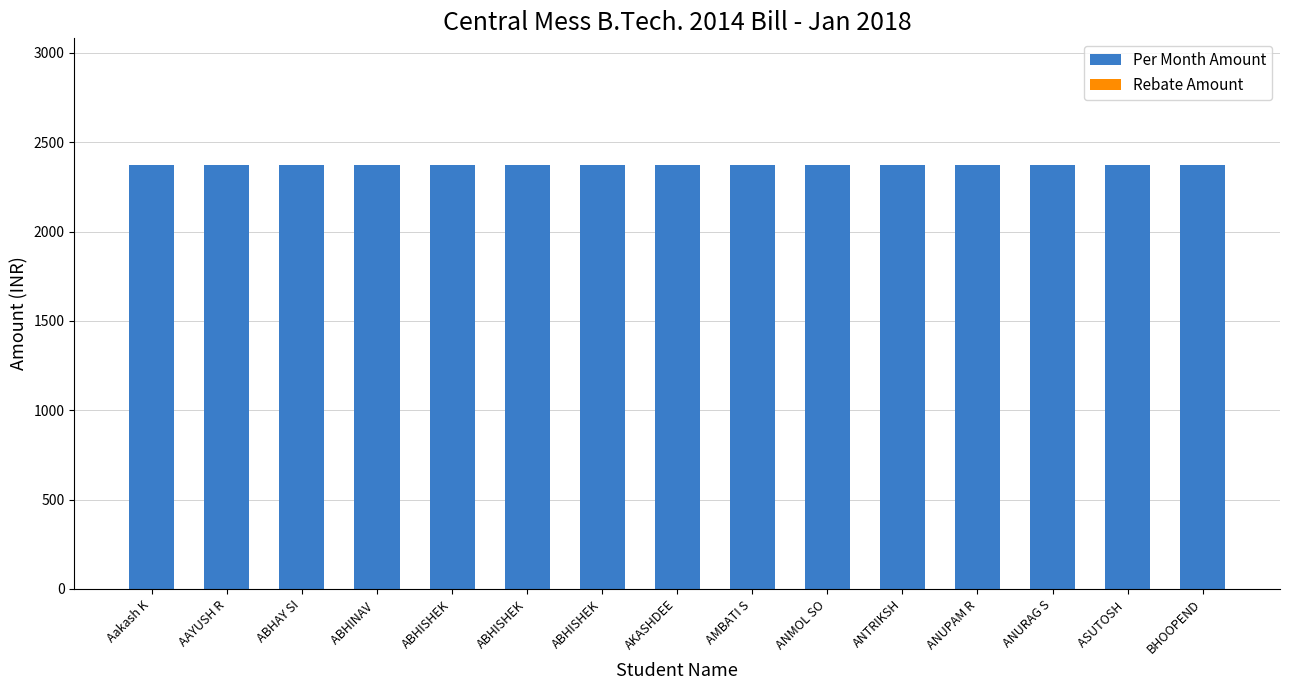

Is it true that Rebate Amount equals 0 at ANTRIKSH?

True